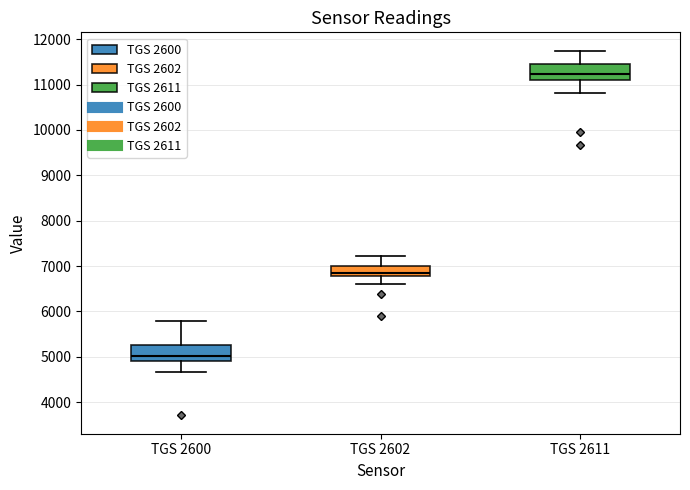

Reading left to right, read every box against the y-axis: the position of its median line, the range the box covers, and the ends of its whiskers. The values are not printed on the chart, so give them approximately, as read against the axis.

TGS 2600: median 5000, box 4900 to 5300, whiskers 4700 to 5800
TGS 2602: median 6900, box 6800 to 7000, whiskers 6600 to 7200
TGS 2611: median 11200, box 11100 to 11500, whiskers 10800 to 11700